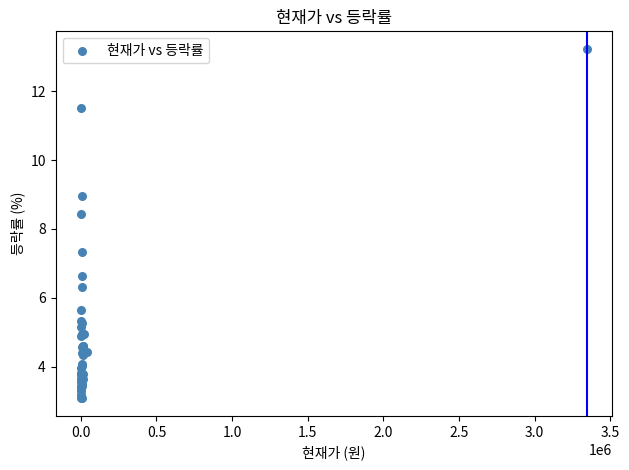

What Y value in the scatter plot is closest to 8?

8.4